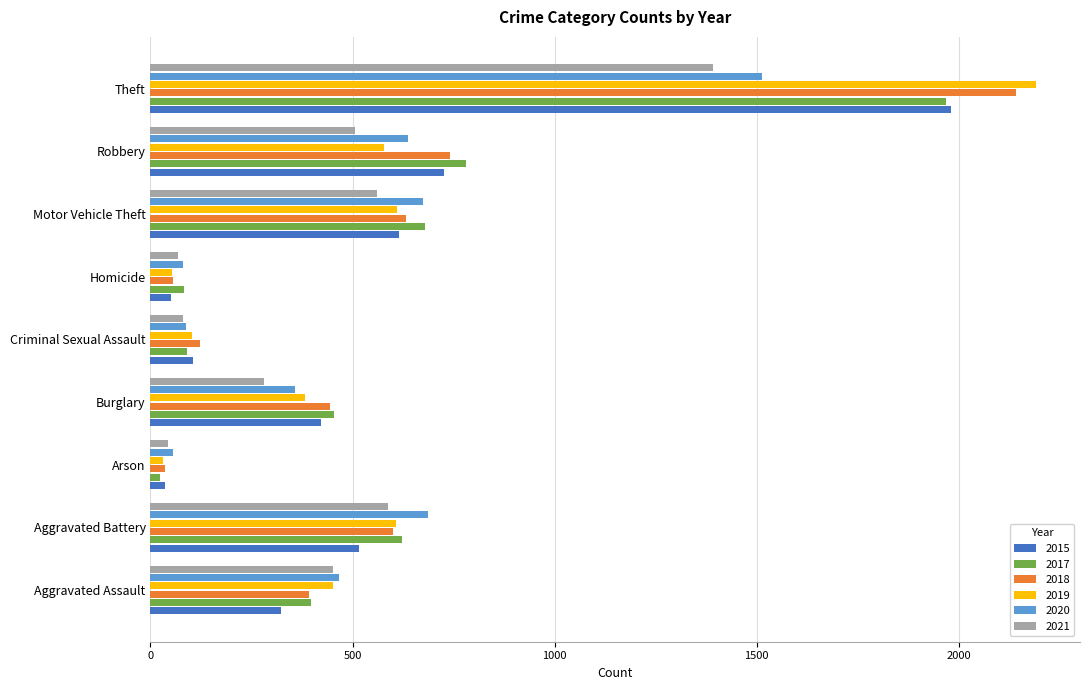

What is the average value of the 2019 series?

556